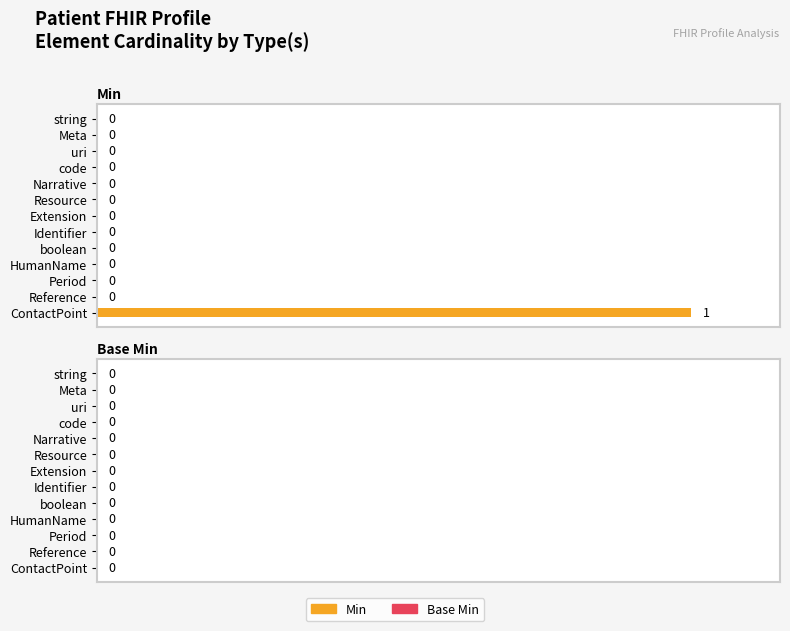

True or false: the data shows -1 at Meta.

False